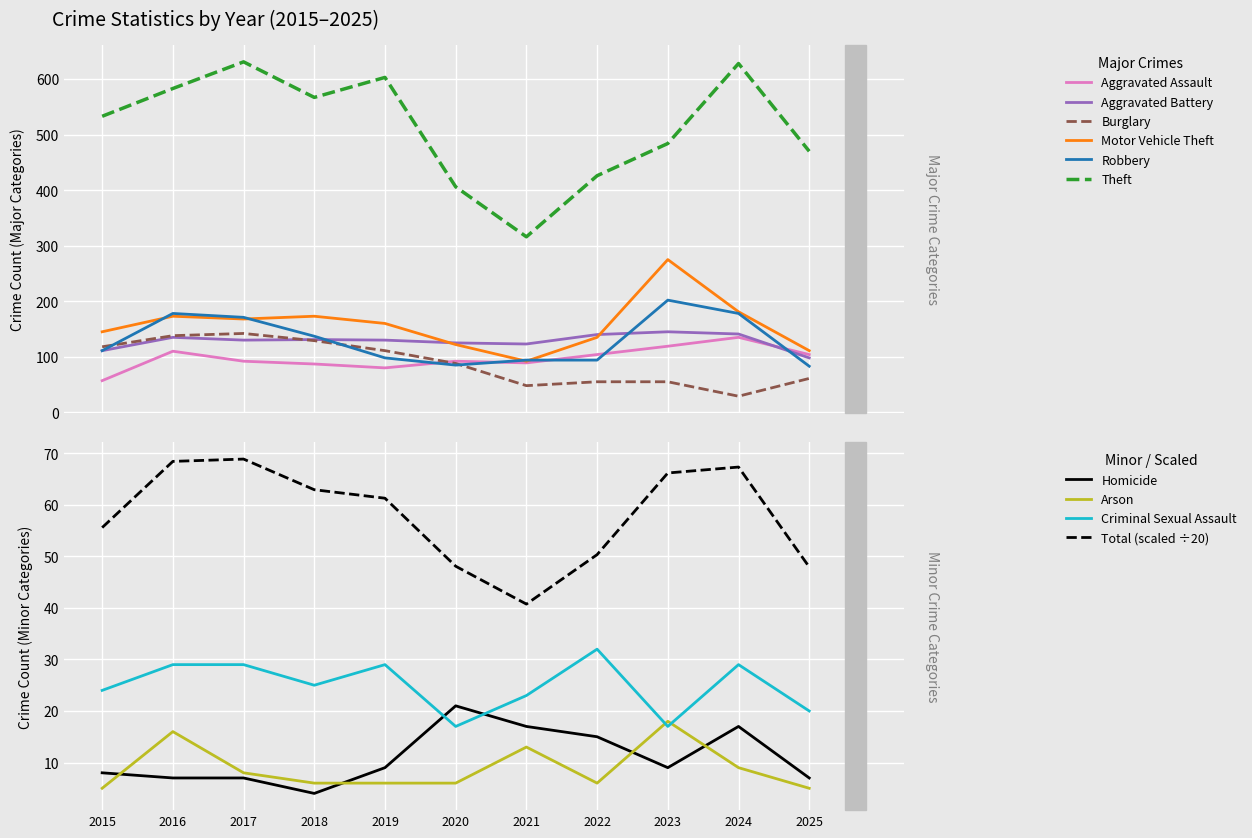

True or false: Motor Vehicle Theft and Aggravated Assault cross at least once.

False